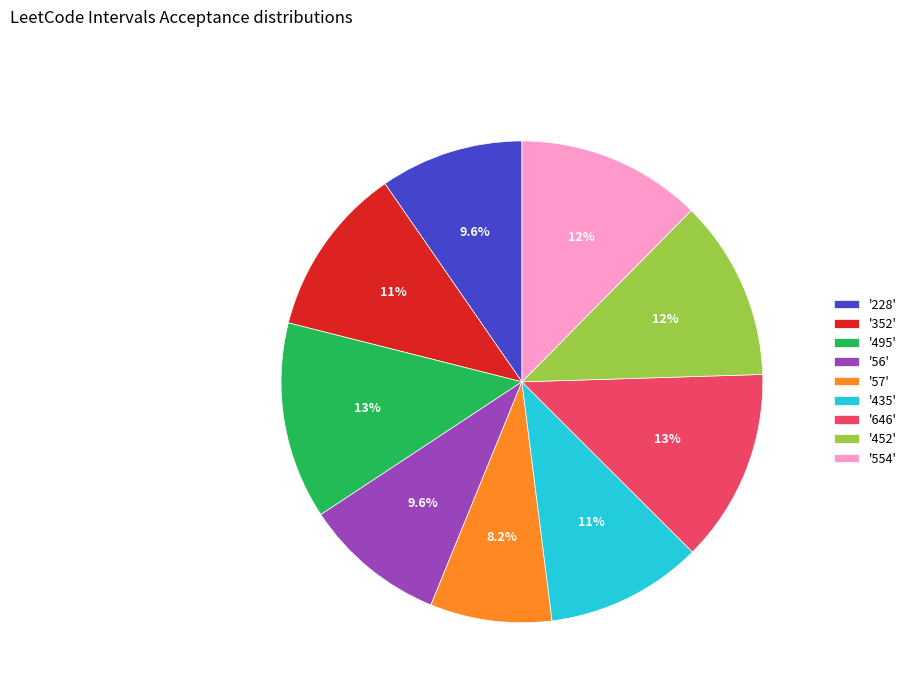

To the nearest percent, what is the average slice percentage?

11%